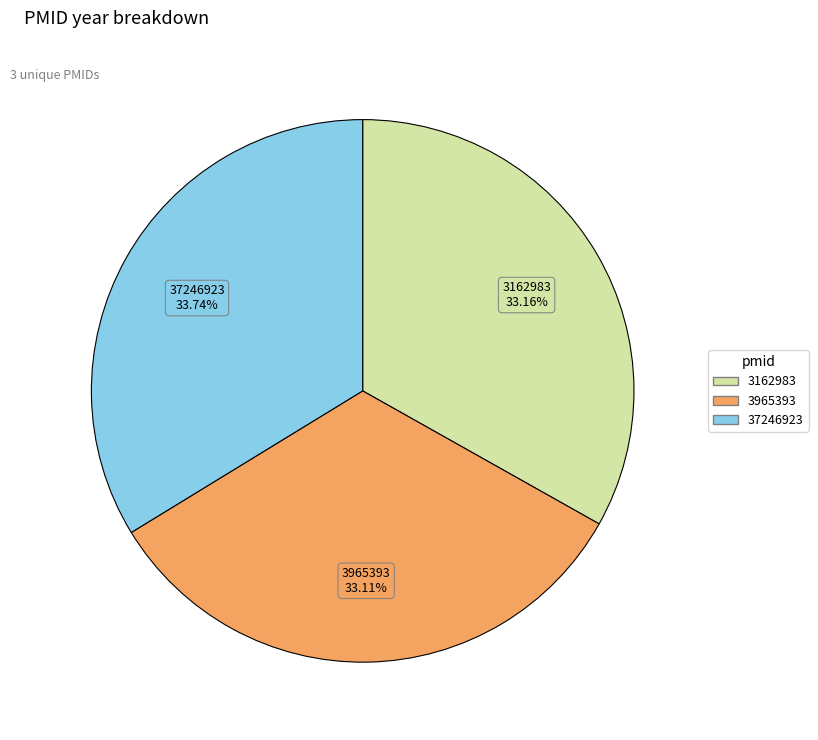

How many segments does this pie chart have?

3